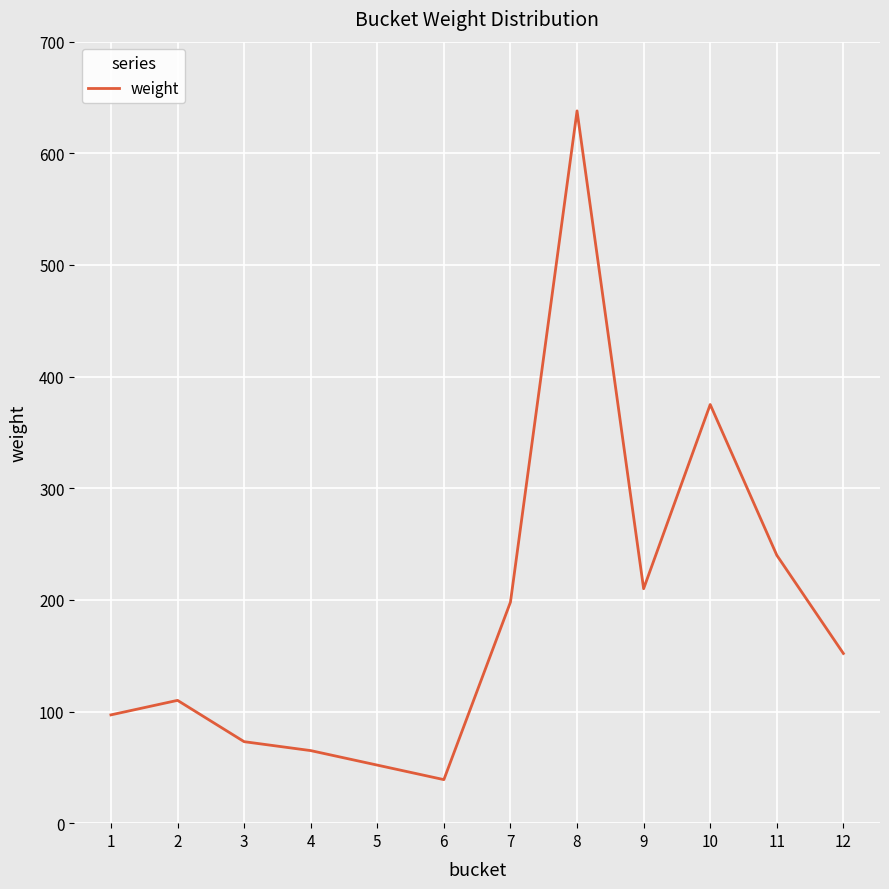

Reading right to left, extract all data points from this chart.

12=152	11=240	10=375	9=210	8=638	7=198	6=39	5=52	4=65	3=73	2=110	1=97